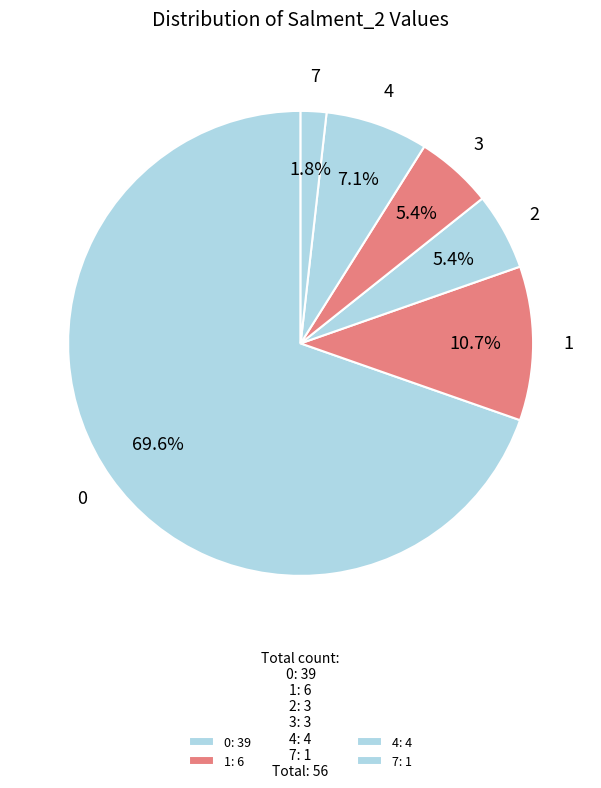

Is there a majority slice in this chart?

Yes